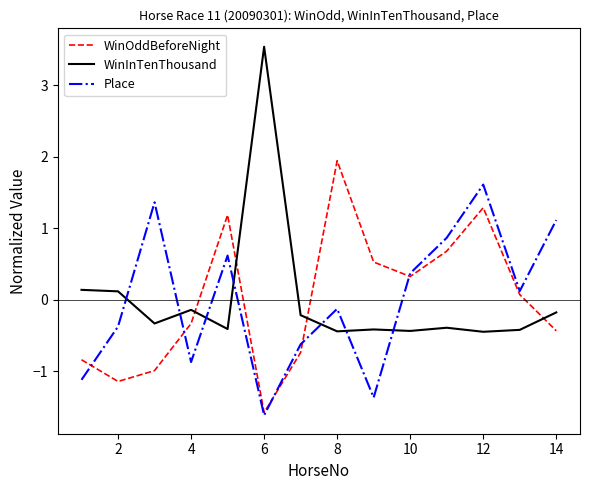

Rank the series by their maximum value, from lowest to highest.

Place, WinOddBeforeNight, WinInTenThousand